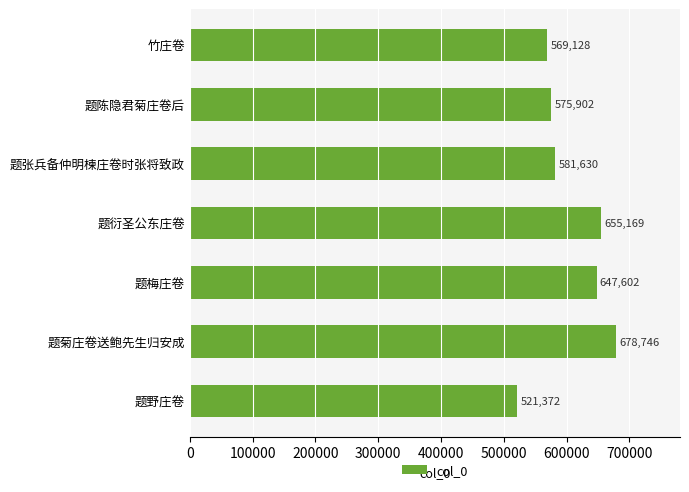

Where is the data nearest to the value 600059?

题张兵备仲明楝庄卷时张将致政